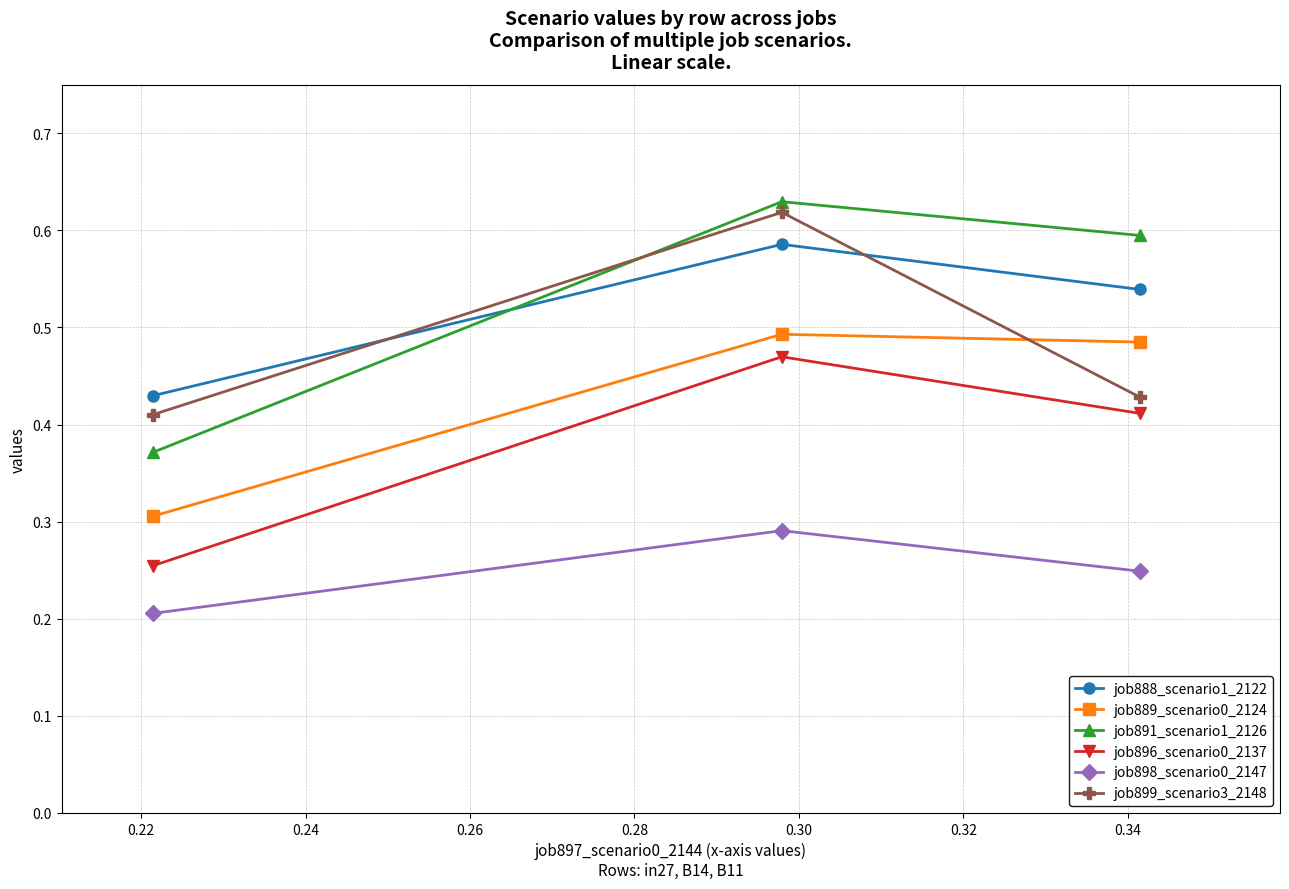

How many job891_scenario1_2126 values are between 0 and 1?

3